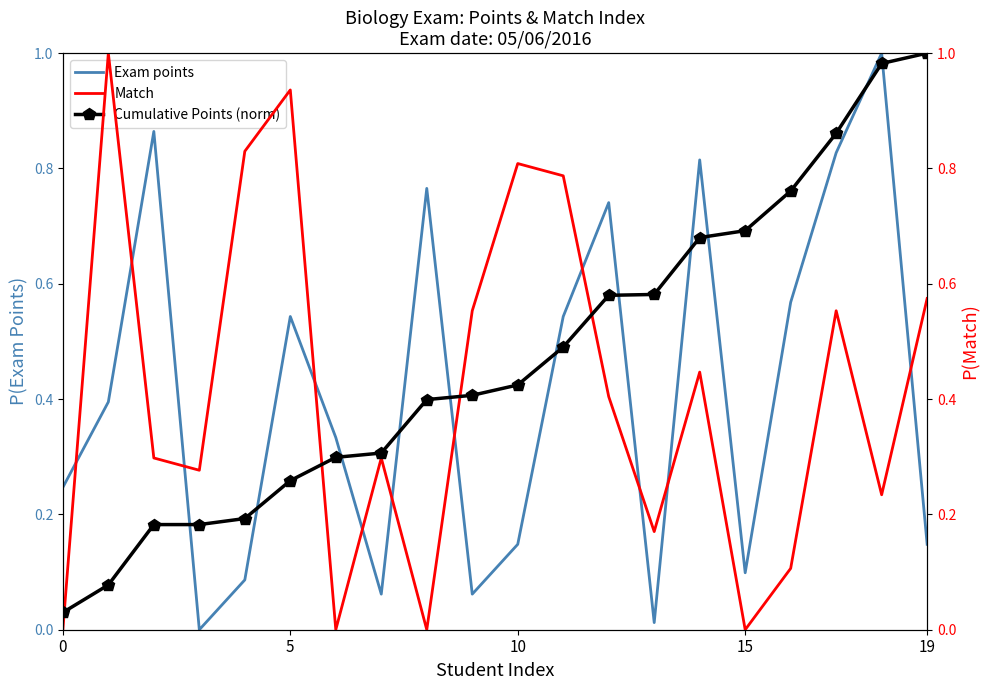

Which has a higher value, 19 or 11?

11